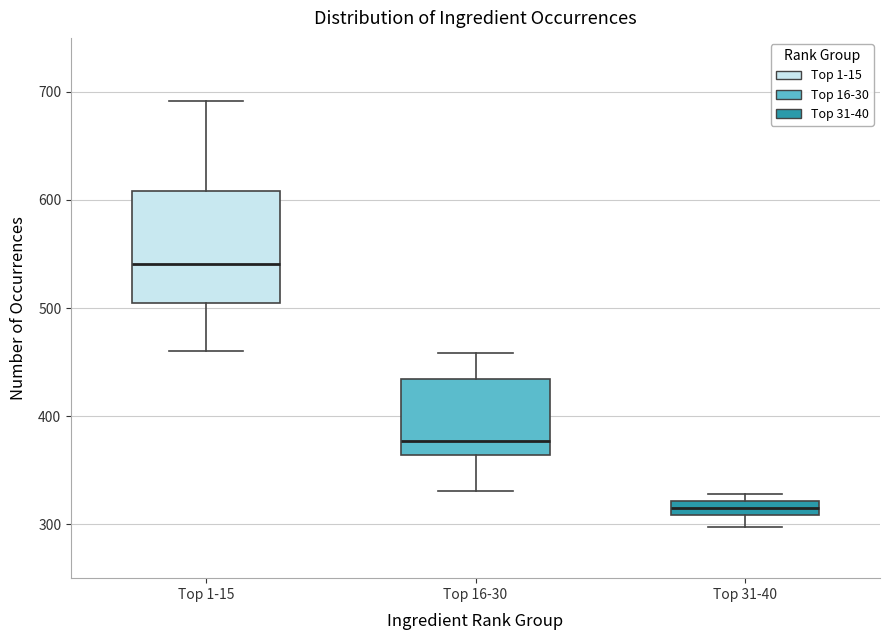

Which box has the highest median line?

Top 1-15